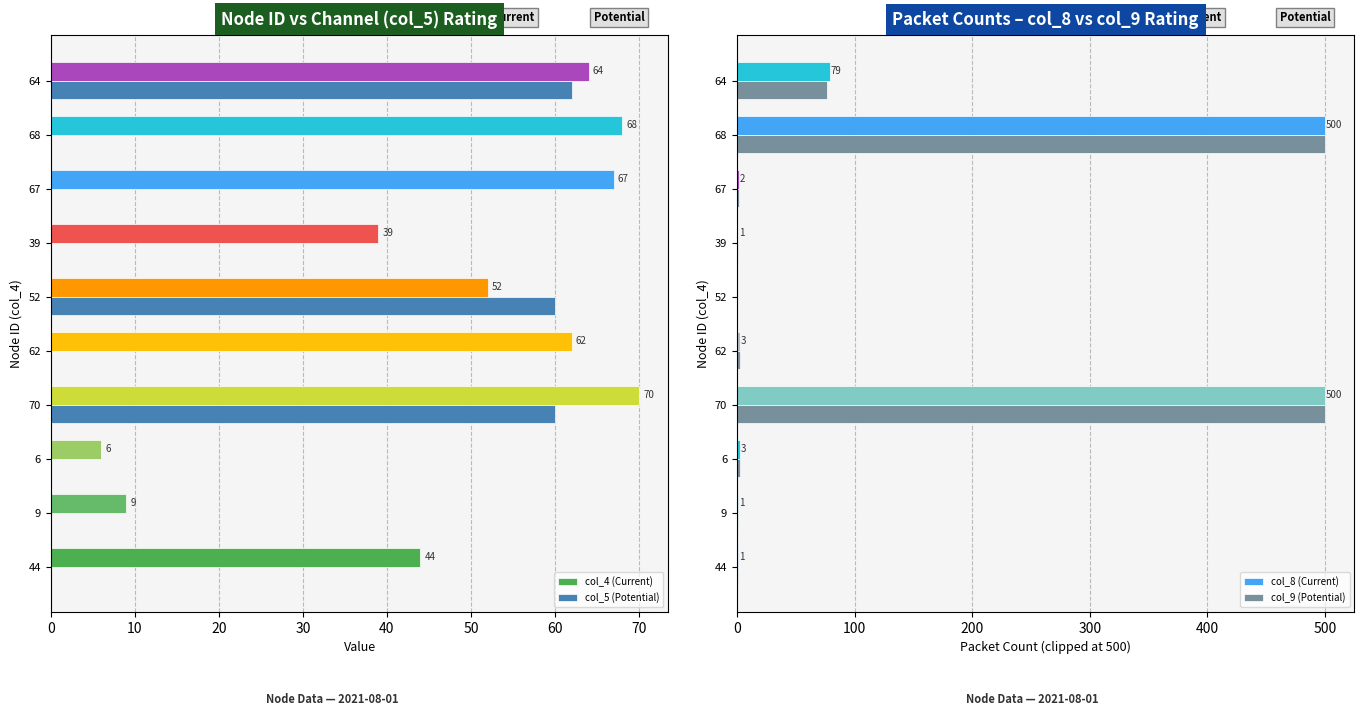

What is the sum of all col_5 (Potential) values?

182